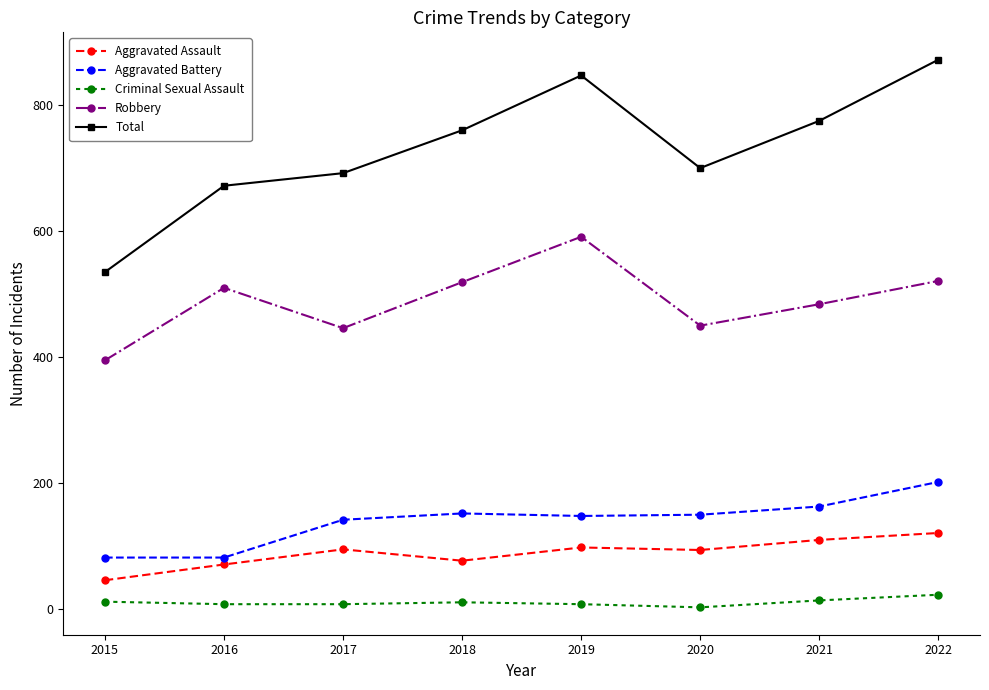

True or false: Robbery has a value of 738 at 2022.

False